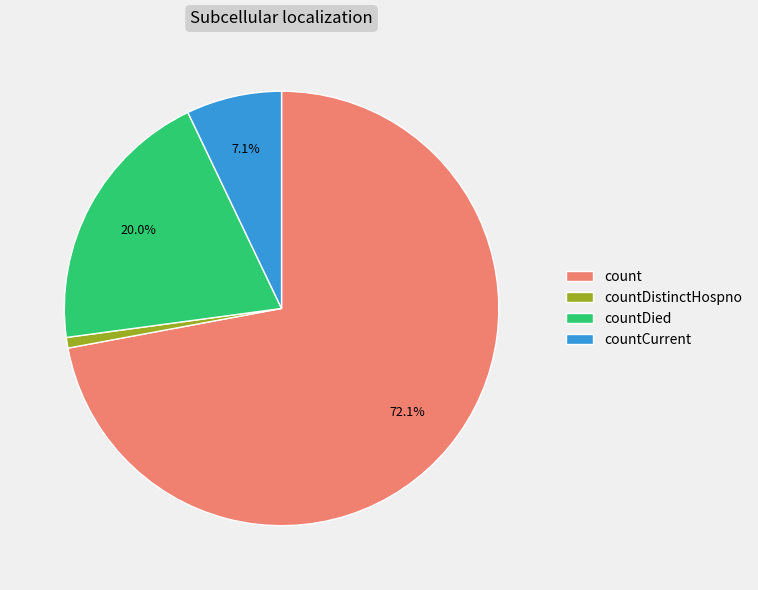

What percentage do count and countCurrent together represent?

79.2%